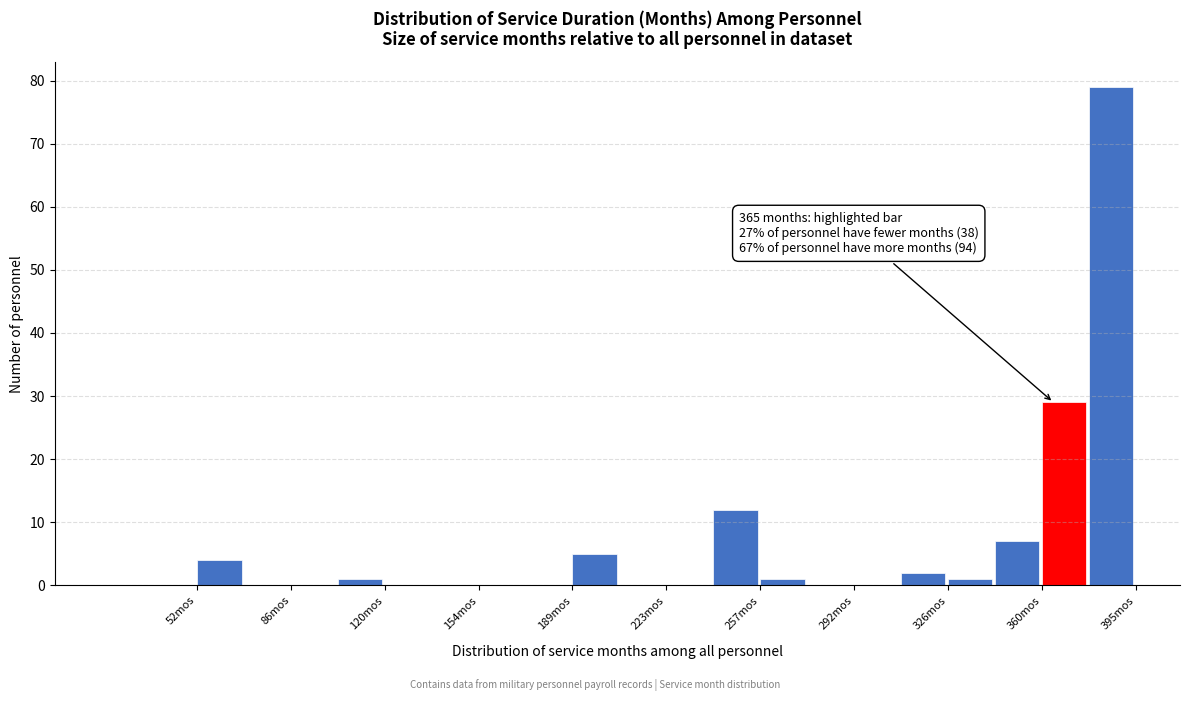

Read against the x-axis, roughly where is the centre of the tallest bar?

385